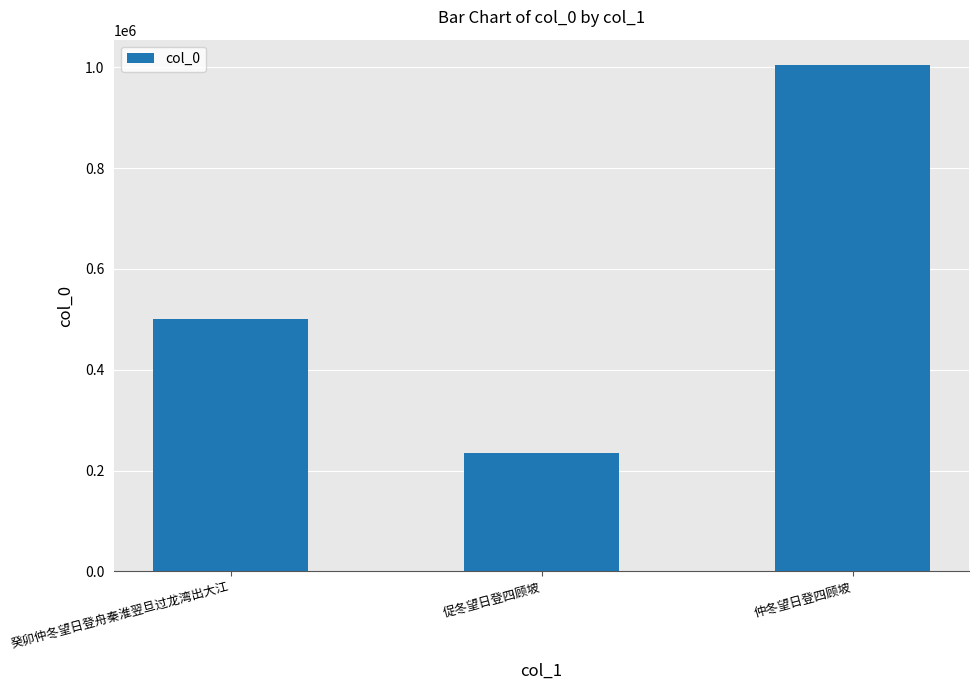

What is the ratio of the value at 仲冬望日登四顾坡 to the value at 癸卯仲冬望日登舟秦淮翌旦过龙湾出大江?

2.0